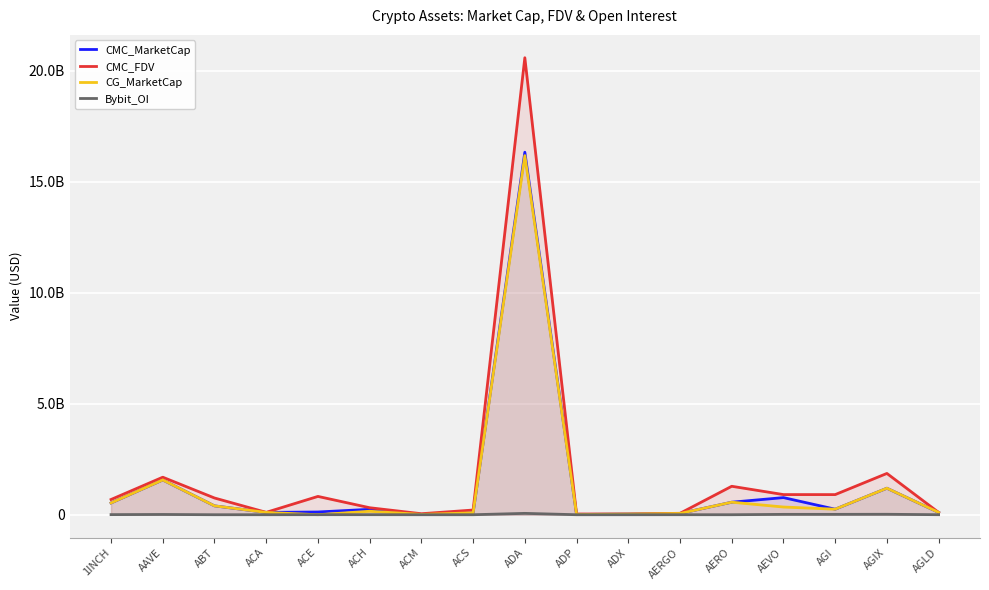

At ACS, list the series in order from smallest to largest.

Bybit_OI, CMC_MarketCap, CG_MarketCap, CMC_FDV